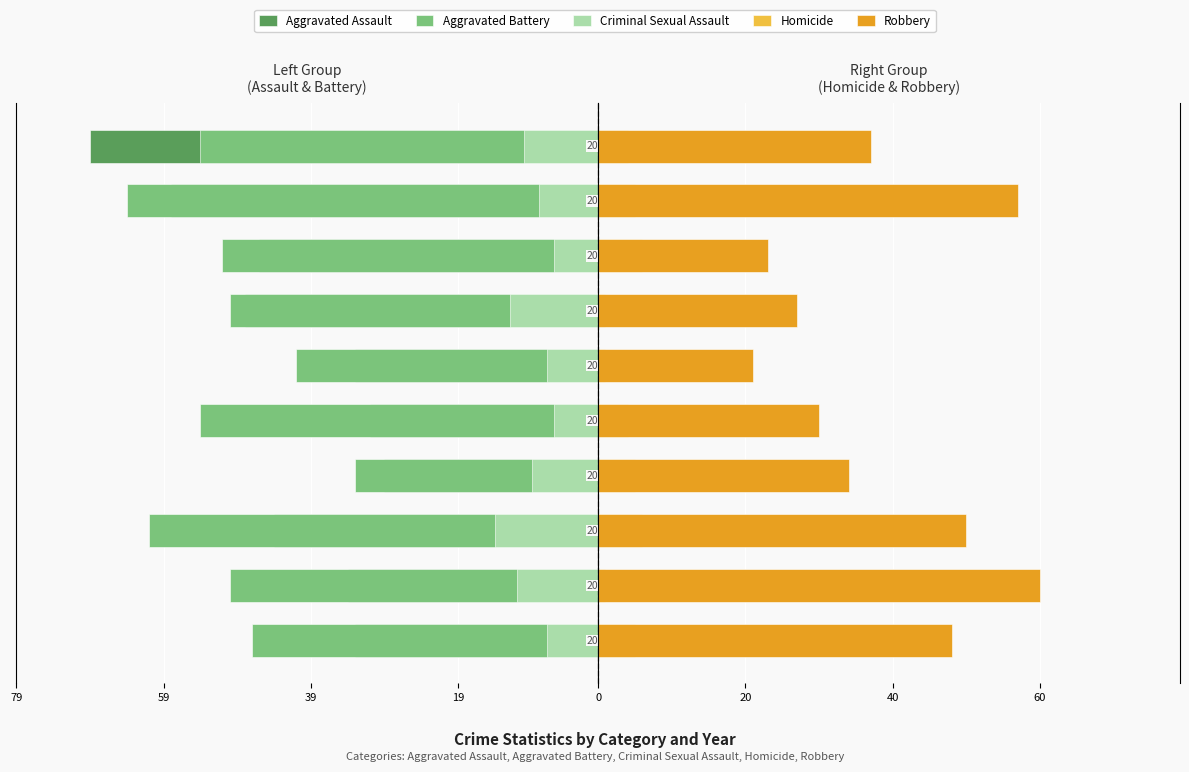

Reading right to left, what are all the values shown in this chart?

Aggravated Assault: -69	-58	-46	-48	-33	-31	-29	-44	-34	-33
Aggravated Battery: -54	-64	-51	-50	-41	-54	-33	-61	-50	-47
Criminal Sexual Assault: -10	-8	-6	-12	-7	-6	-9	-14	-11	-7
Homicide: 4	5	6	1	1	4	5	6	1	5
Robbery: 37	57	23	27	21	30	34	50	60	48